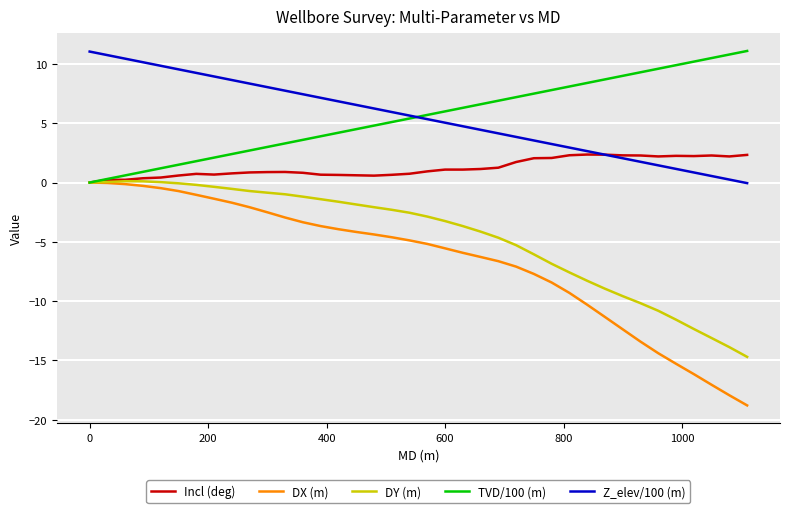

True or false: Z_elev/100 (m) and DX (m) intersect in this chart.

False